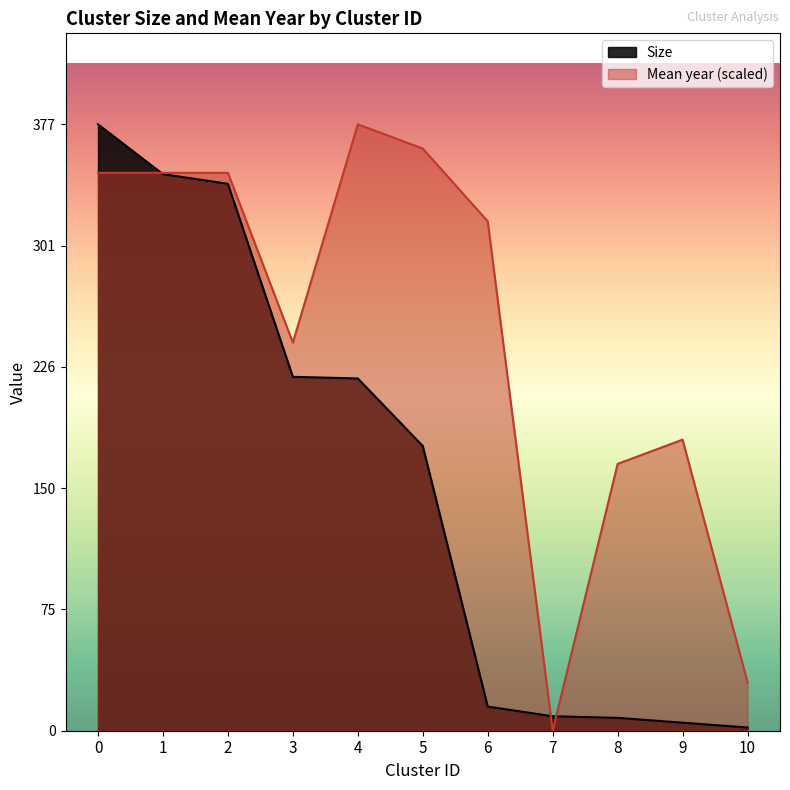

What is the maximum value for Size?

377.0